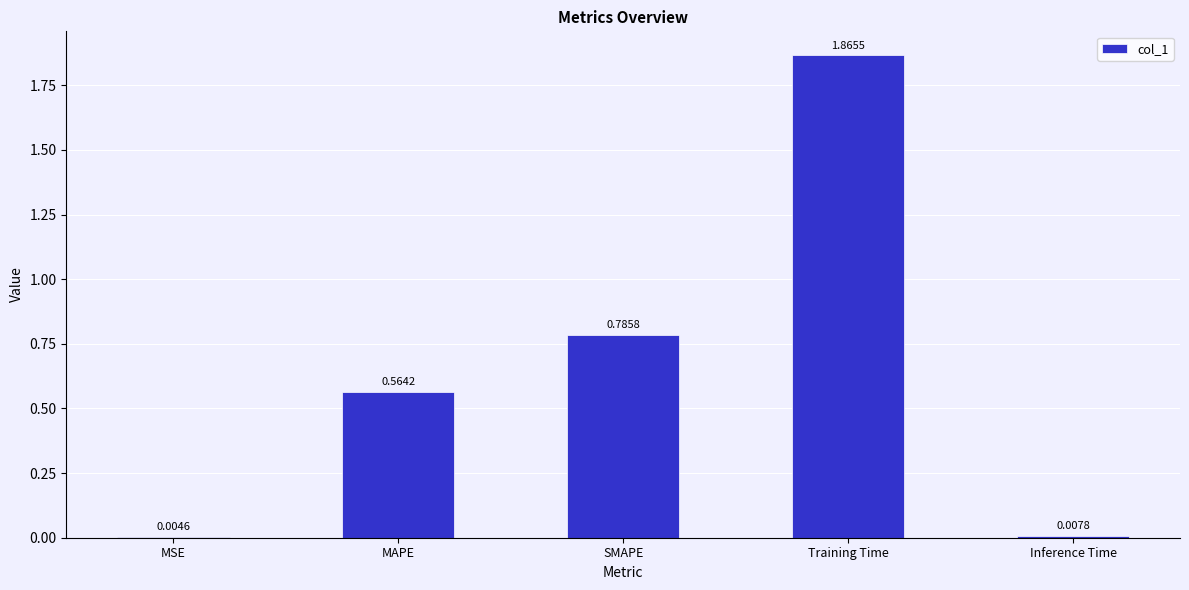

At which label is the value closest to 0?

MSE